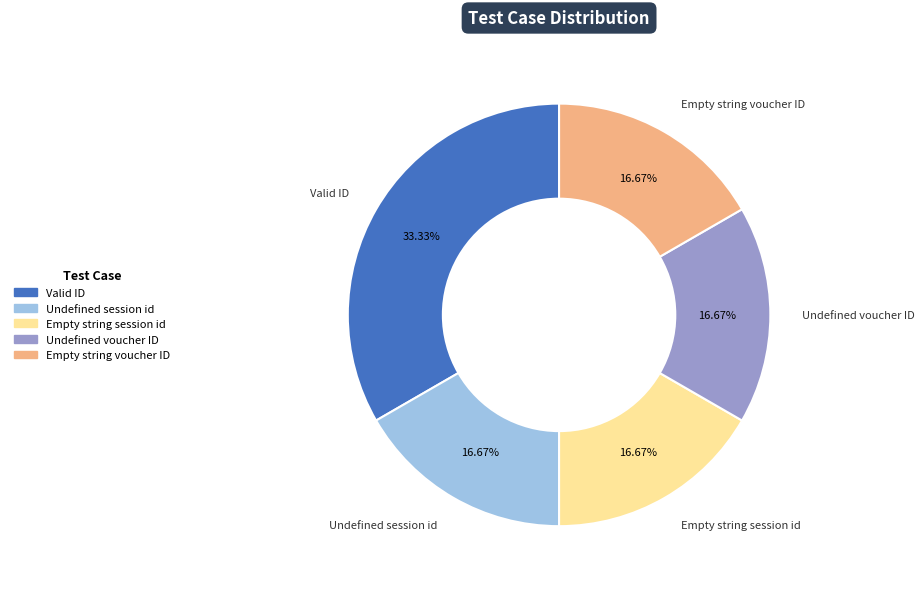

The Empty string session id slice represents 8% of the pie. True or false?

False